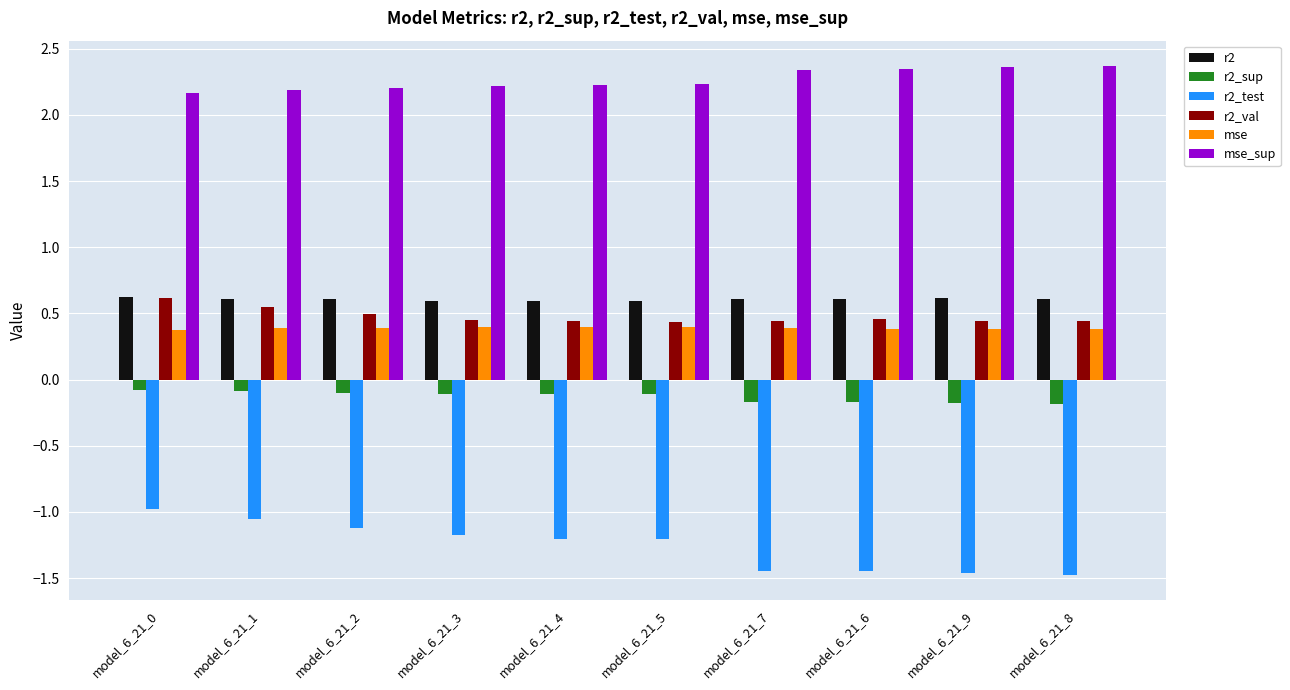

Which series has the largest total across all categories?

mse_sup